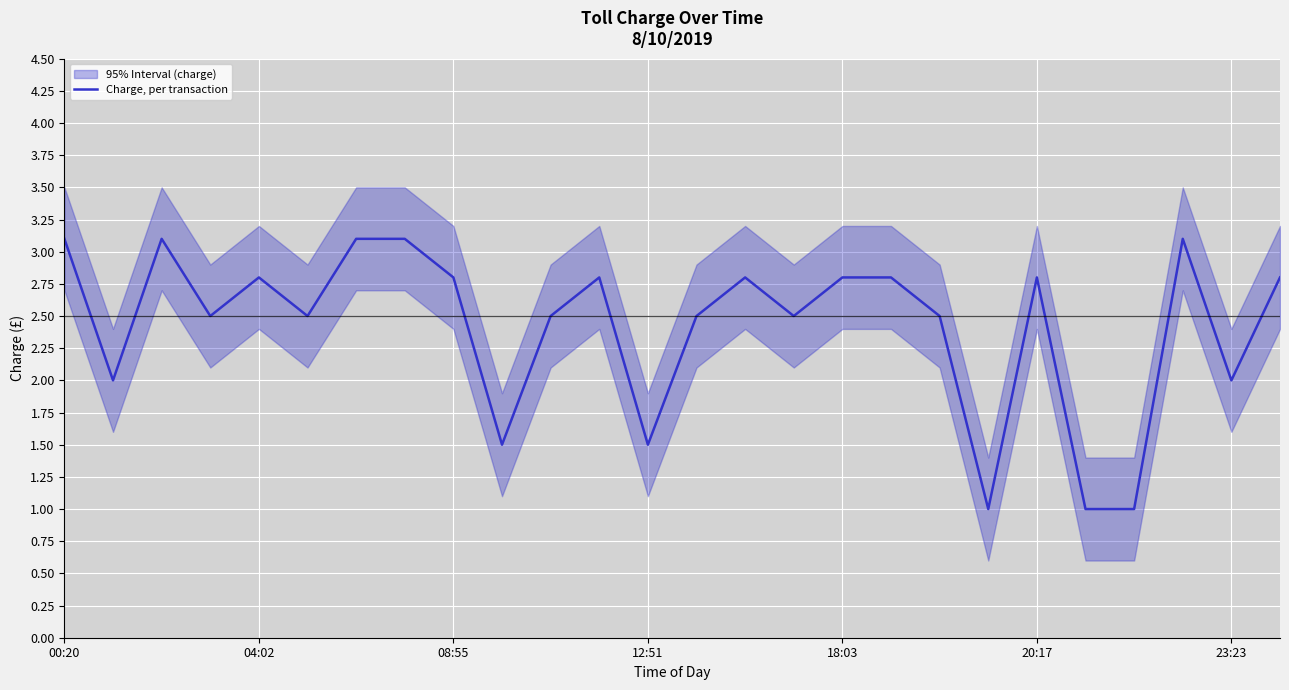

What is the highest value of the Charge, per transaction series?

3.1